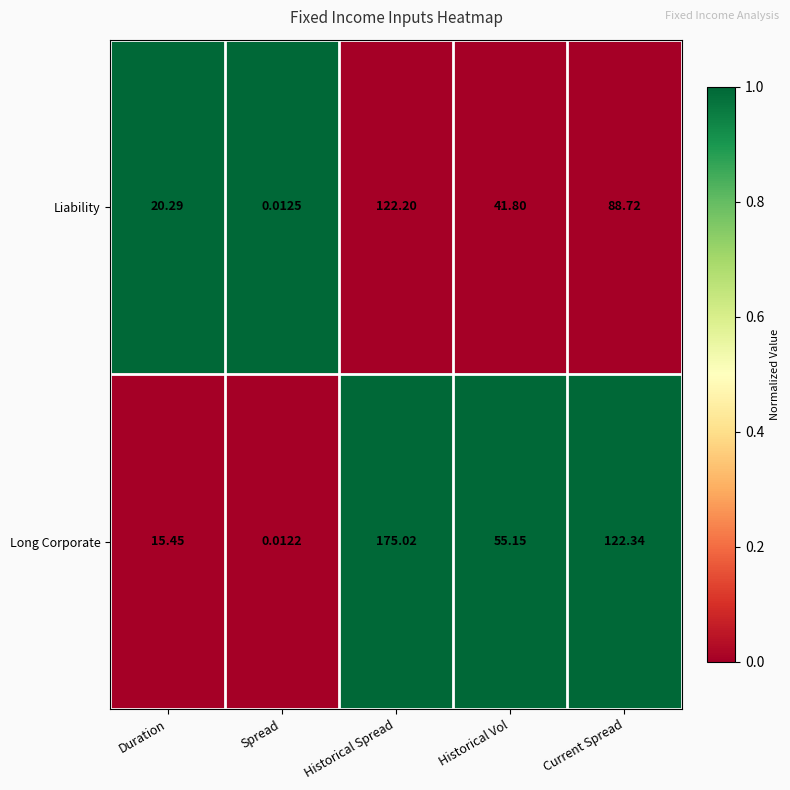

Where does the Liability series first go above 41?

Historical Spread